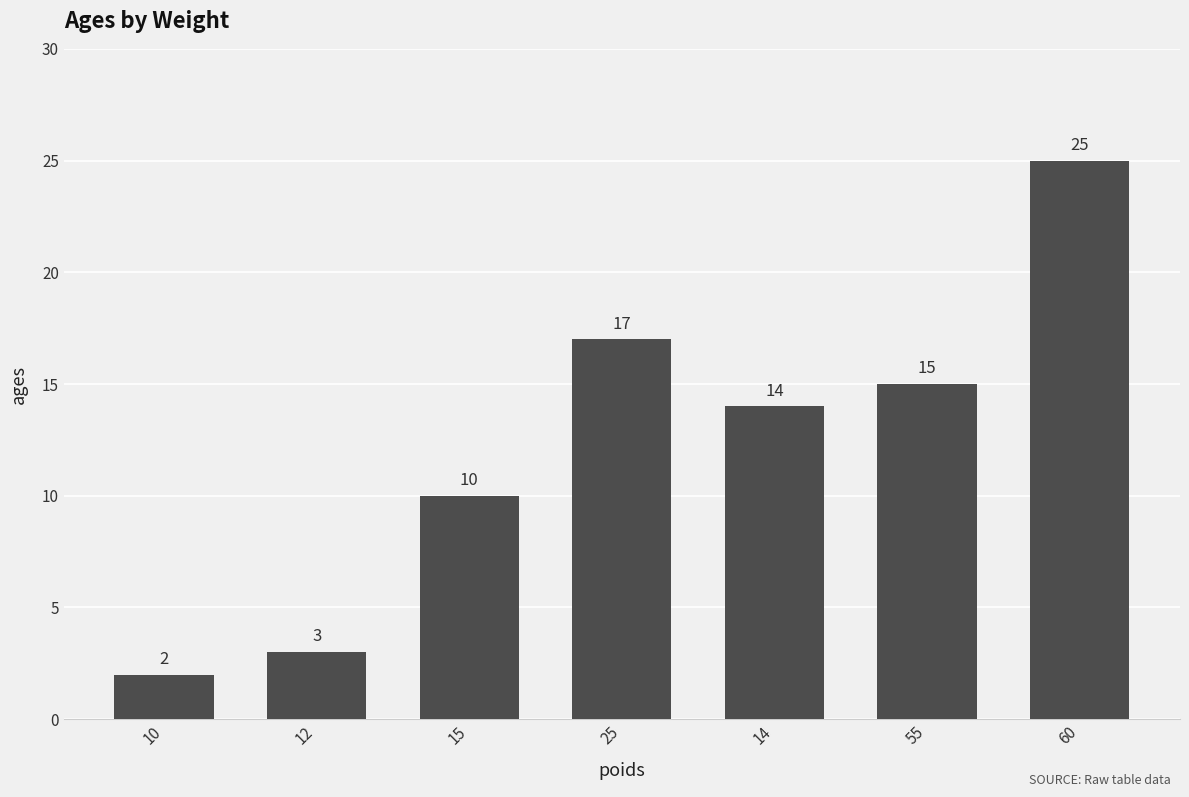

Reading left to right, list all the values displayed in this chart.

2	3	10	17	14	15	25